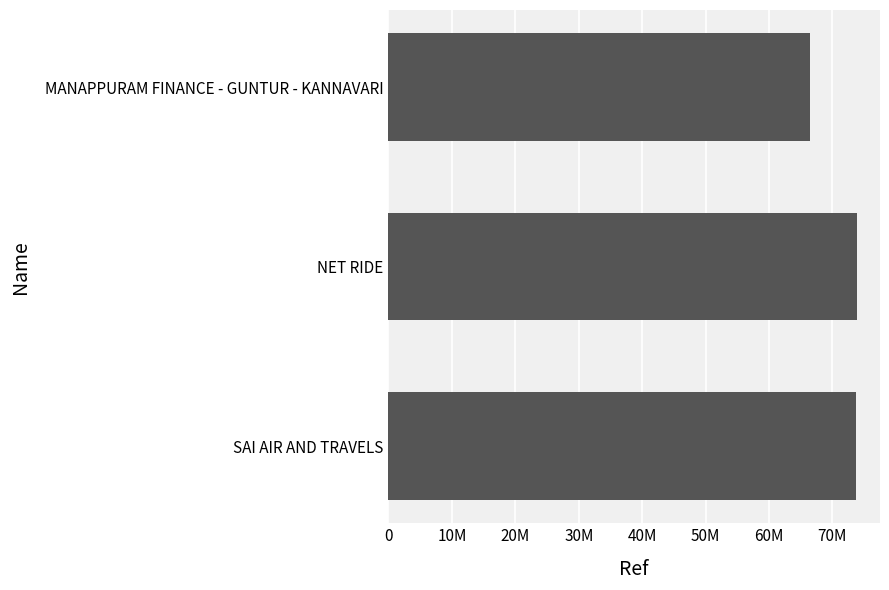

Does the chart contain any negative values?

No